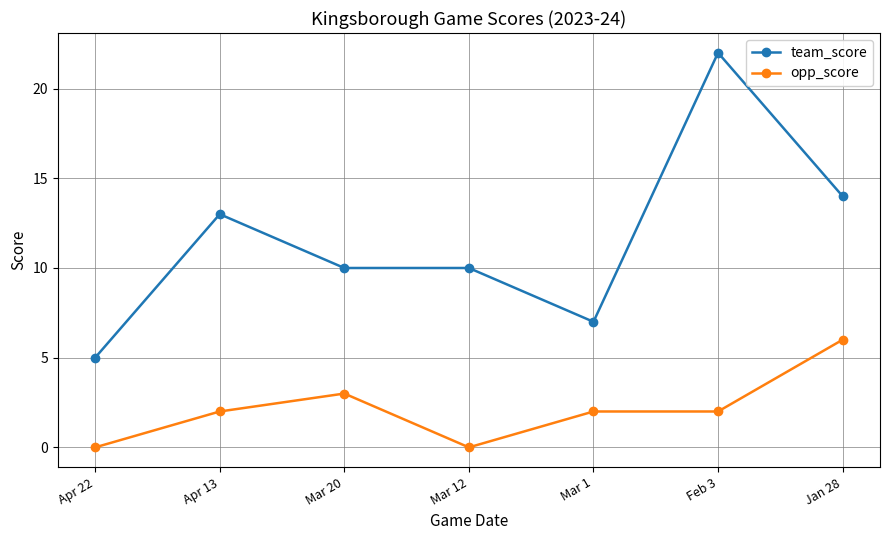

At which category does team_score reach its first local peak?

Apr 13